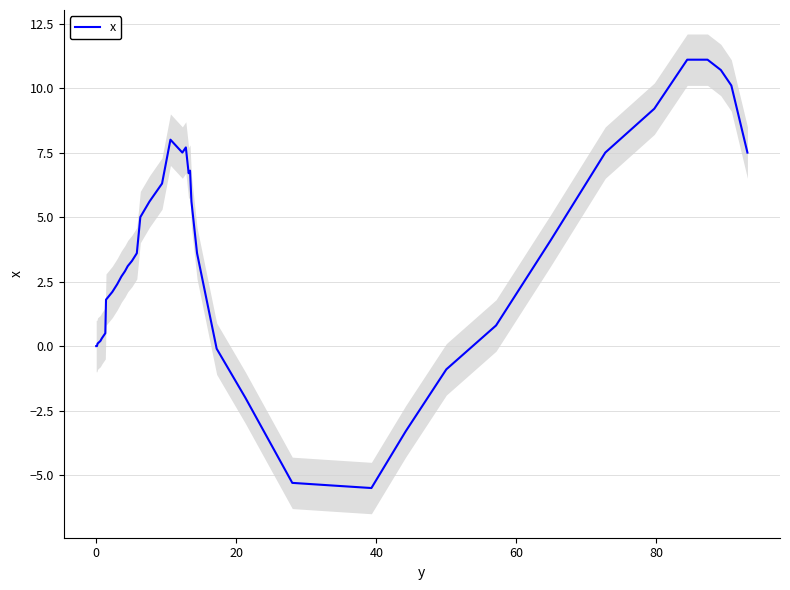

What is the maximum value for x?

11.1